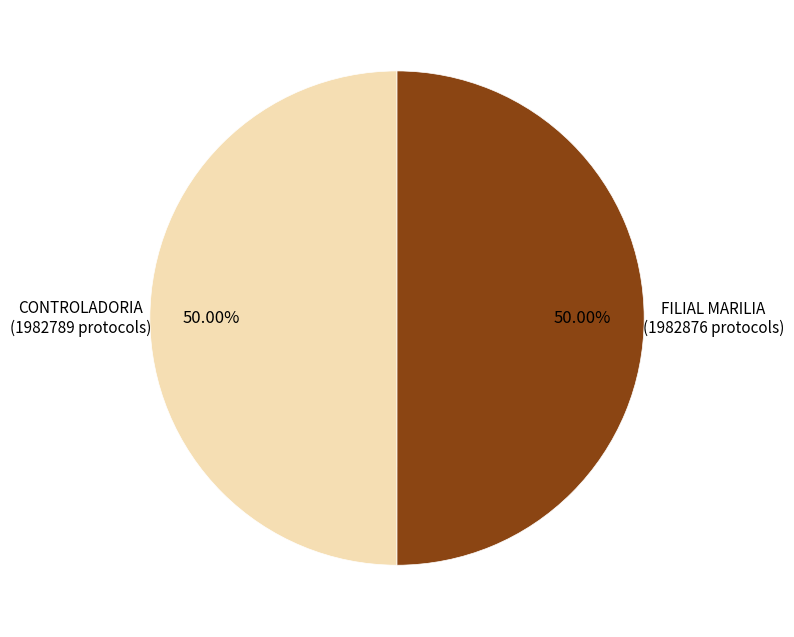

Combined, do FILIAL MARILIA and CONTROLADORIA account for over 50%?

Yes